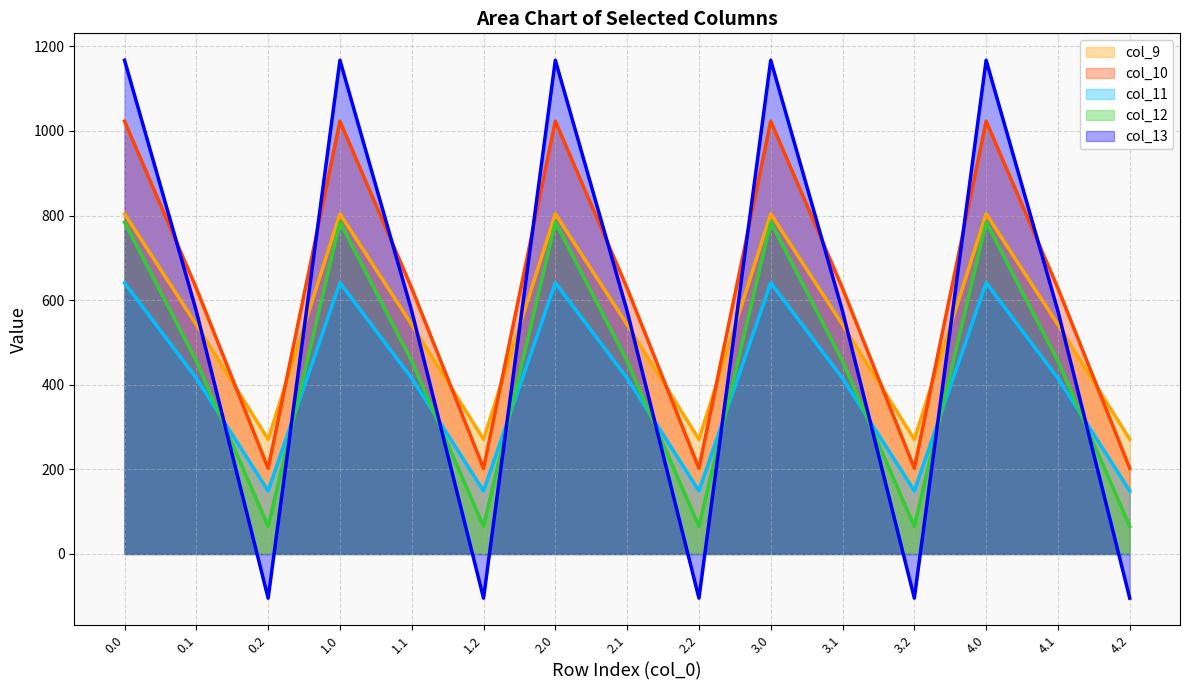

What is the label of the 15th point from the left?

4.2